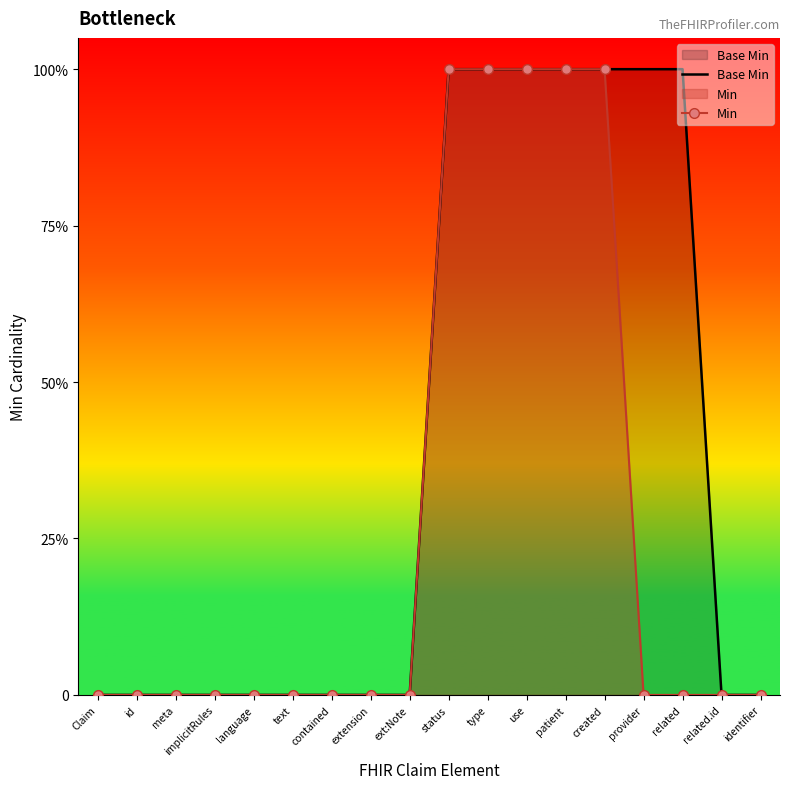

Which series has the largest total across all categories?

Base Min